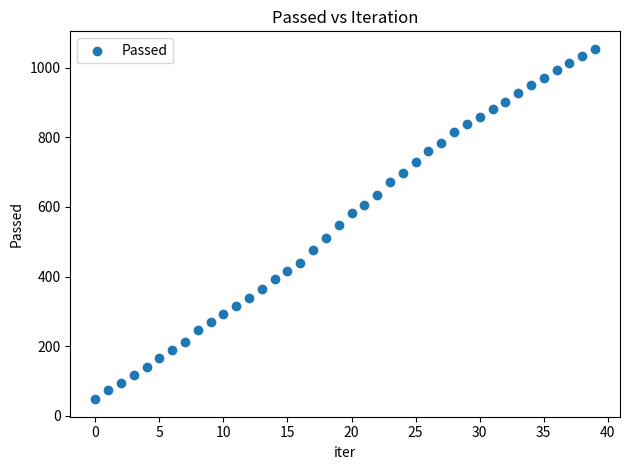

What is the range of Y values (max minus min)?

1008